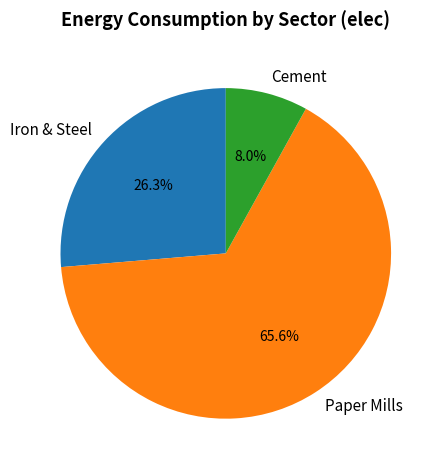

Is there a majority slice in this chart?

Yes